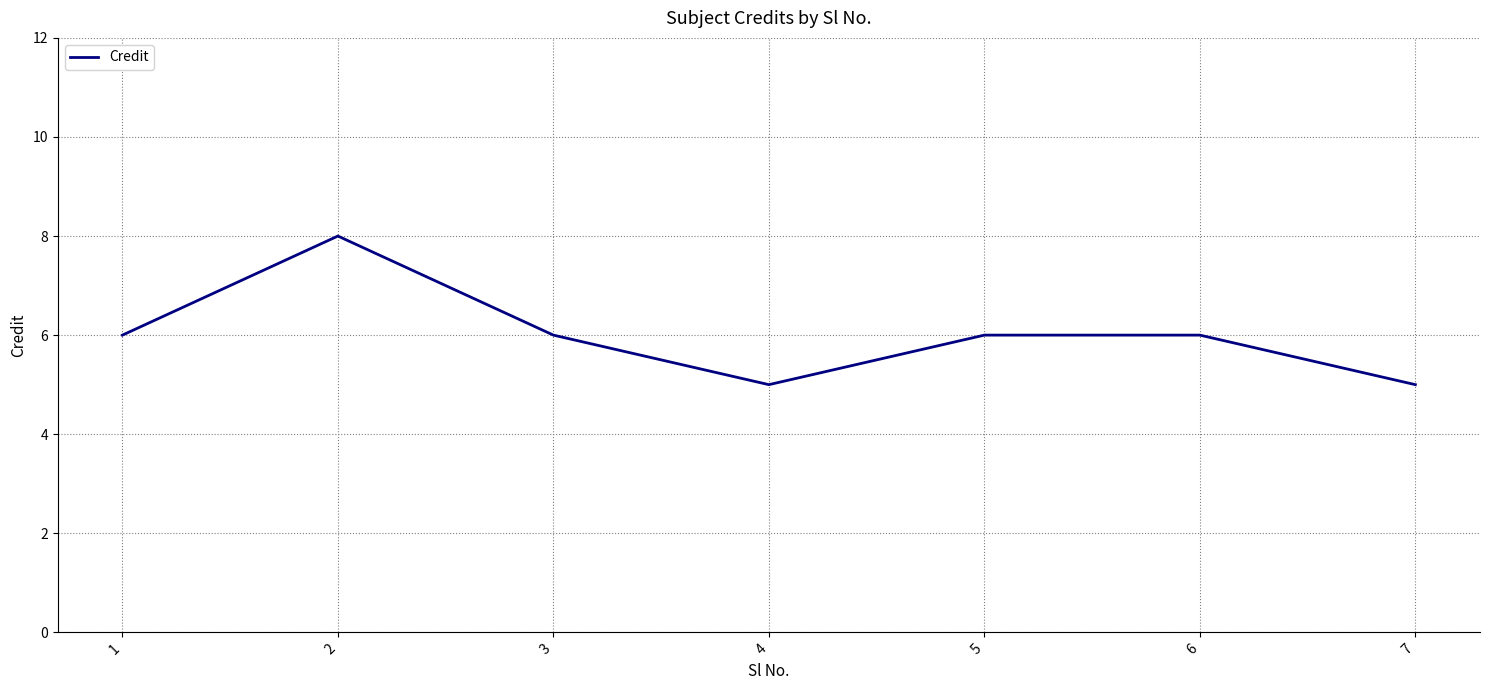

Which has a higher value, 1 or 2?

2